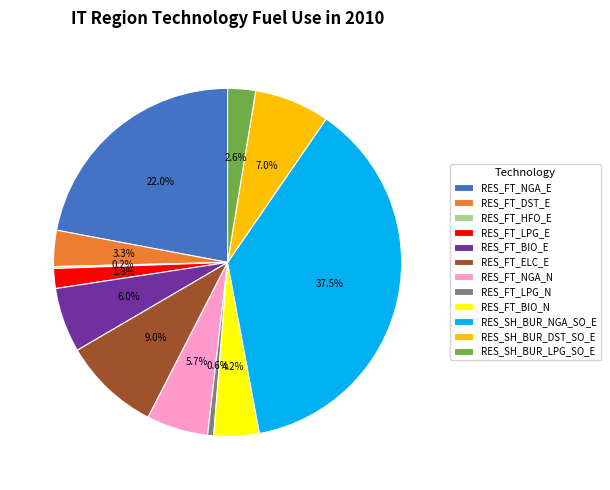

Combined, do RES_FT_DST_E and RES_SH_BUR_NGA_SO_E account for over 50%?

No